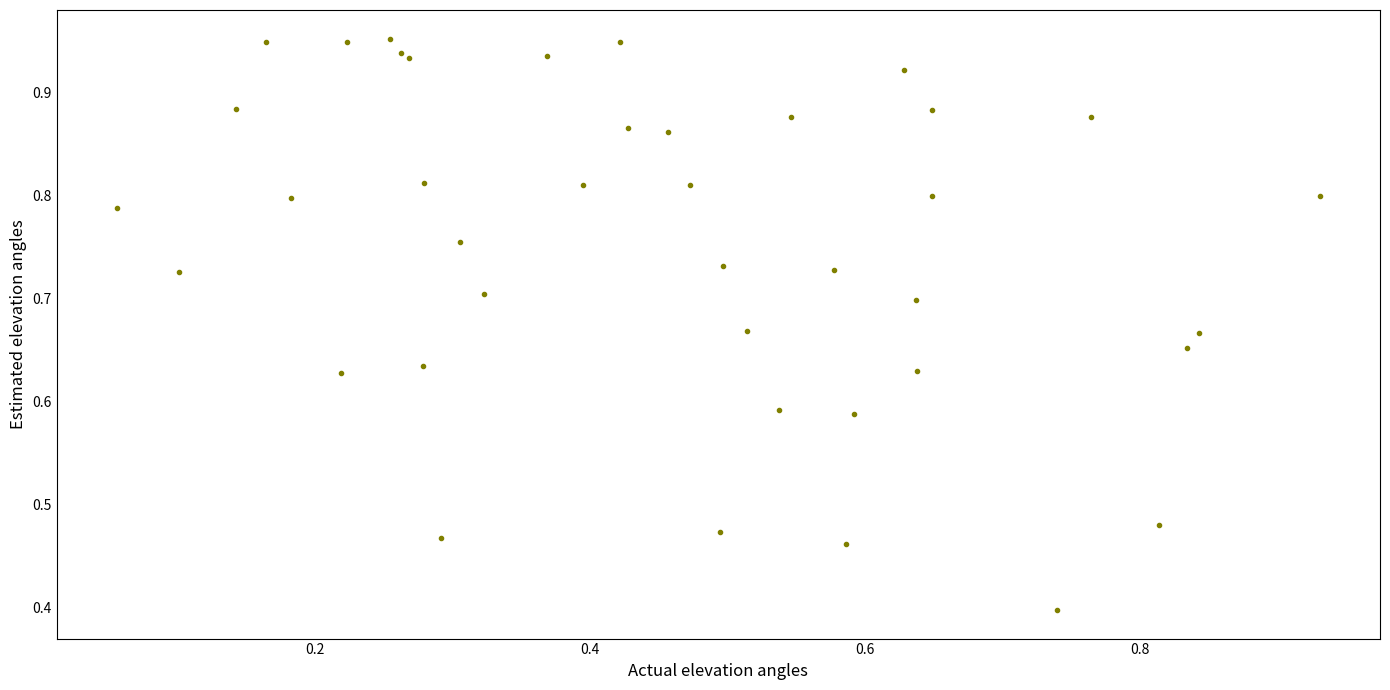

What Y value in the scatter plot is closest to 0?

0.4